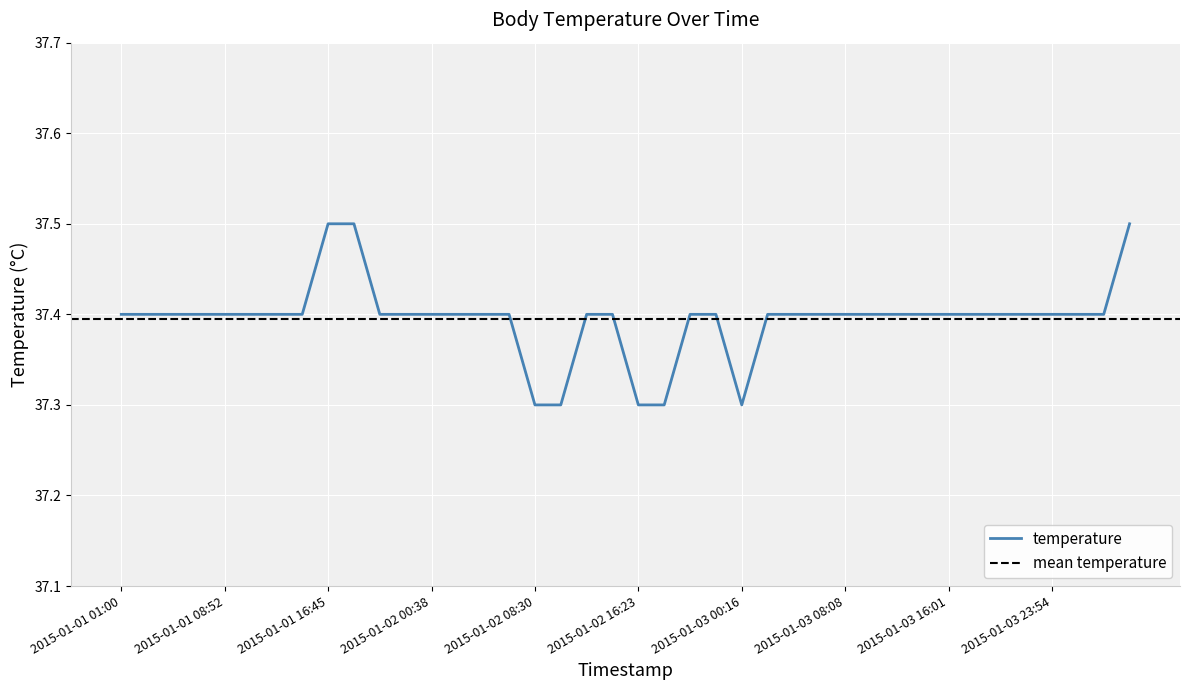

Rank the categories by value from lowest to highest.

2015-01-02 08:30, 2015-01-02 10:29, 2015-01-02 16:23, 2015-01-02 18:21, 2015-01-03 00:16, 2015-01-01 01:00, 2015-01-01 02:58, 2015-01-01 04:56, 2015-01-01 06:54, 2015-01-01 08:52, 2015-01-01 10:50, 2015-01-01 12:49, 2015-01-01 14:47, 2015-01-01 20:41, 2015-01-01 22:39, 2015-01-02 00:38, 2015-01-02 02:36, 2015-01-02 04:34, 2015-01-02 06:32, 2015-01-02 12:27, 2015-01-02 14:25, 2015-01-02 20:19, 2015-01-02 22:18, 2015-01-03 02:14, 2015-01-03 04:12, 2015-01-03 06:10, 2015-01-03 08:08, 2015-01-03 10:07, 2015-01-03 12:05, 2015-01-03 14:03, 2015-01-03 16:01, 2015-01-03 17:59, 2015-01-03 19:58, 2015-01-03 21:56, 2015-01-03 23:54, 2015-01-04 01:52, 2015-01-04 03:50, 2015-01-01 16:45, 2015-01-01 18:43, 2015-01-04 05:48